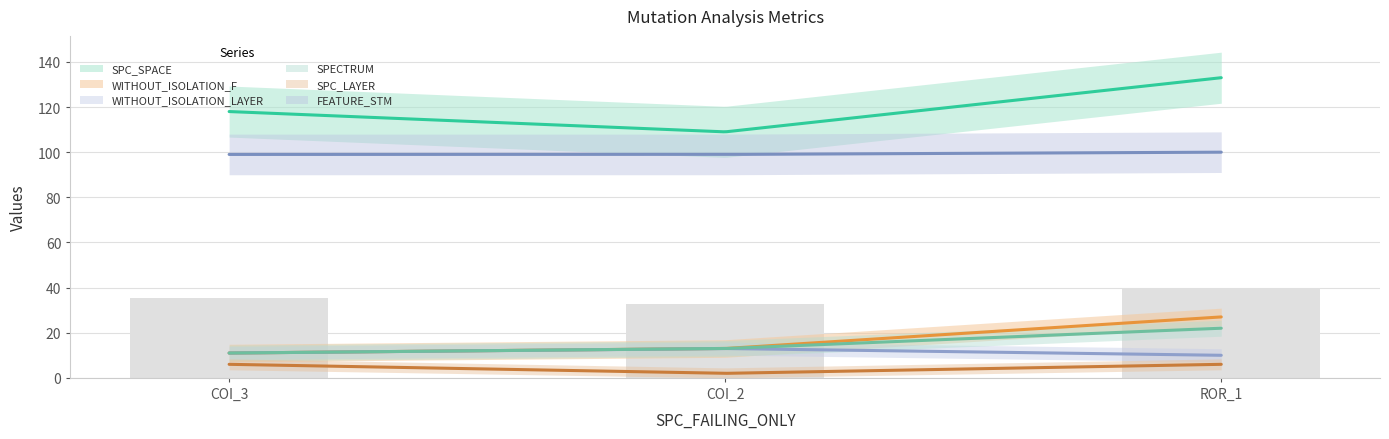

Which series changed the most between AutoResponder.EmailSystem.Client.COI_3 and AutoResponder.EmailSystem.Client.COI_2?

SPC_SPACE